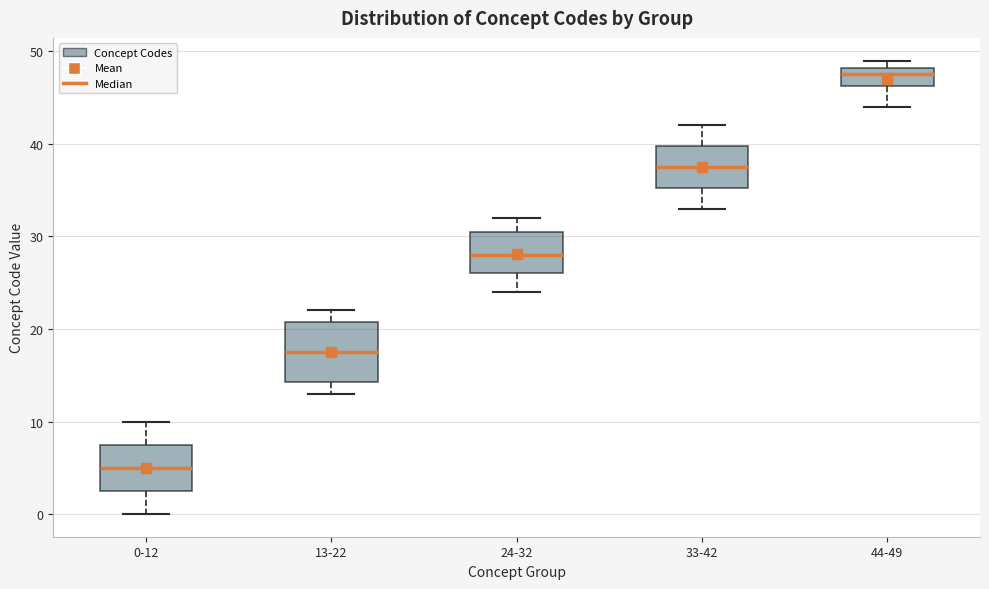

Reading left to right, transcribe this box plot: for each box, give where its median line is, the range the box spans, and where its two whiskers end, as read against the y-axis. The values are not printed on the chart, so give them approximately, as read against the axis.

0-12: median 5, box 3 to 8, whiskers 0 to 10
13-22: median 18, box 14 to 21, whiskers 13 to 22
24-32: median 28, box 26 to 31, whiskers 24 to 32
33-42: median 38, box 35 to 40, whiskers 33 to 42
44-49: median 48 (inside the box), box 46 to 48, whiskers 44 to 49